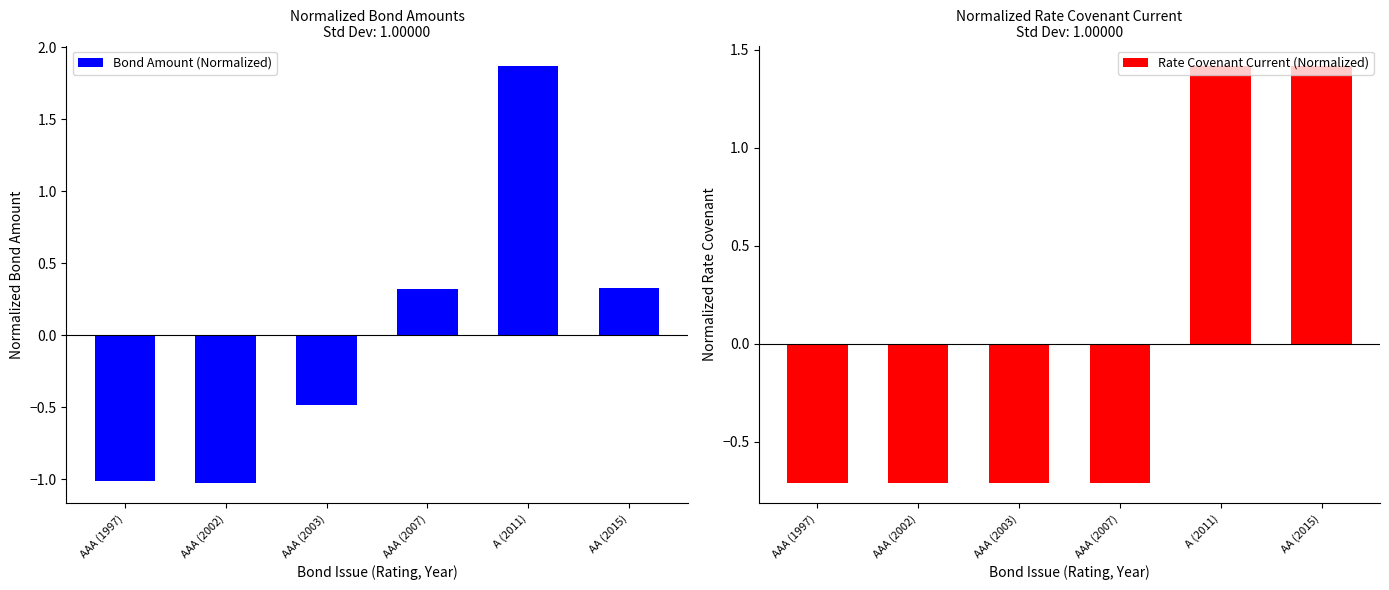

At which category does the chart reach its minimum across all series?

AAA (2002)